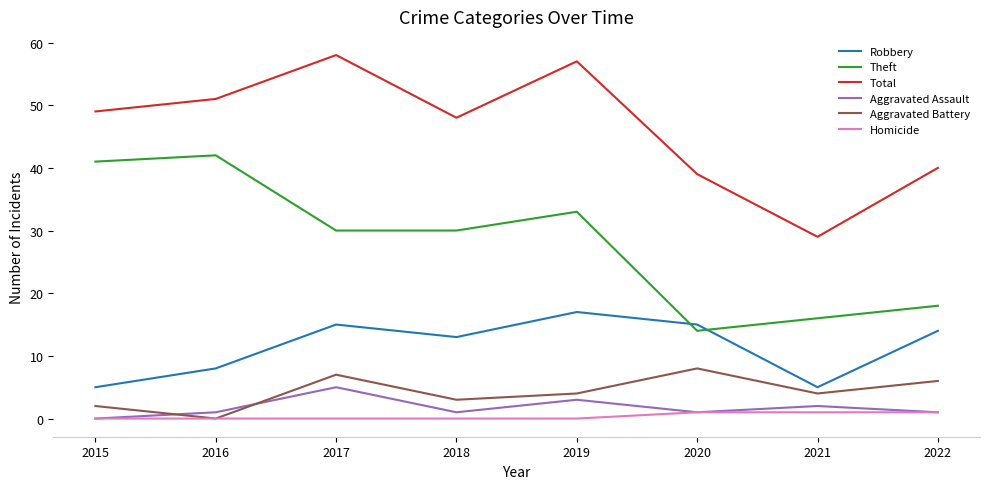

Which series has the largest total across all categories?

Total